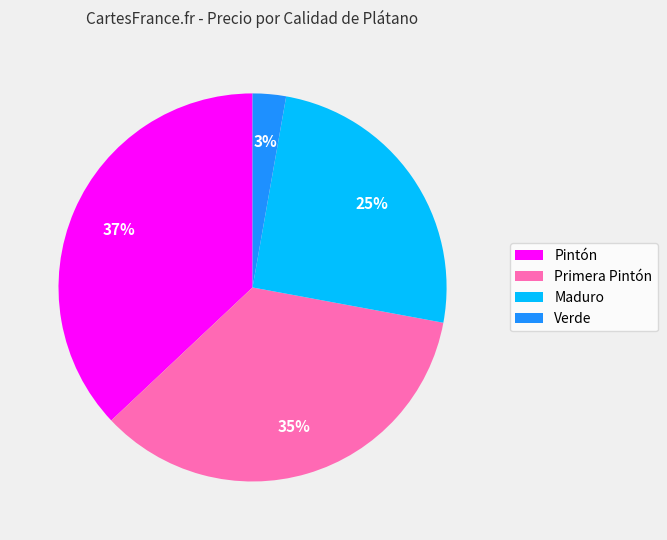

How many segments does this pie chart have?

4